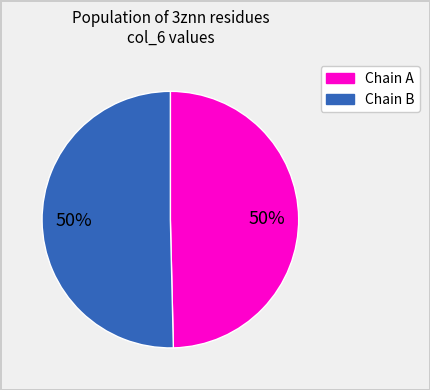

To the nearest percent, what is the average slice percentage?

50%